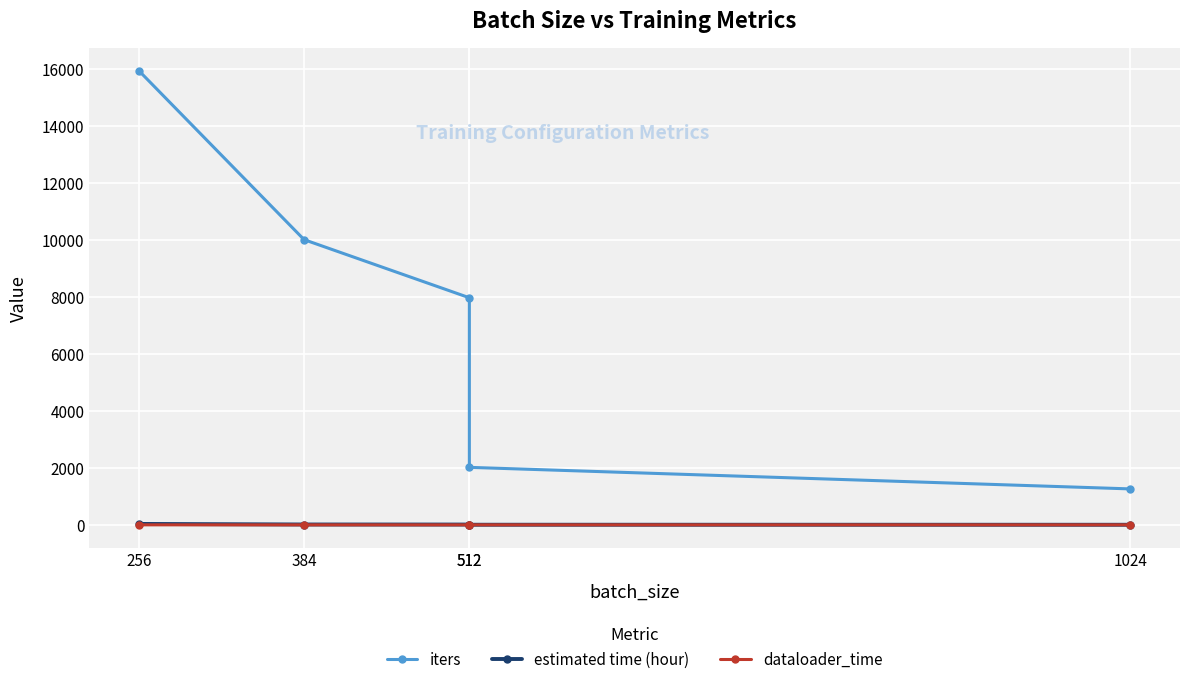

What are all the series names shown in the legend?

iters, estimated time (hour), dataloader_time